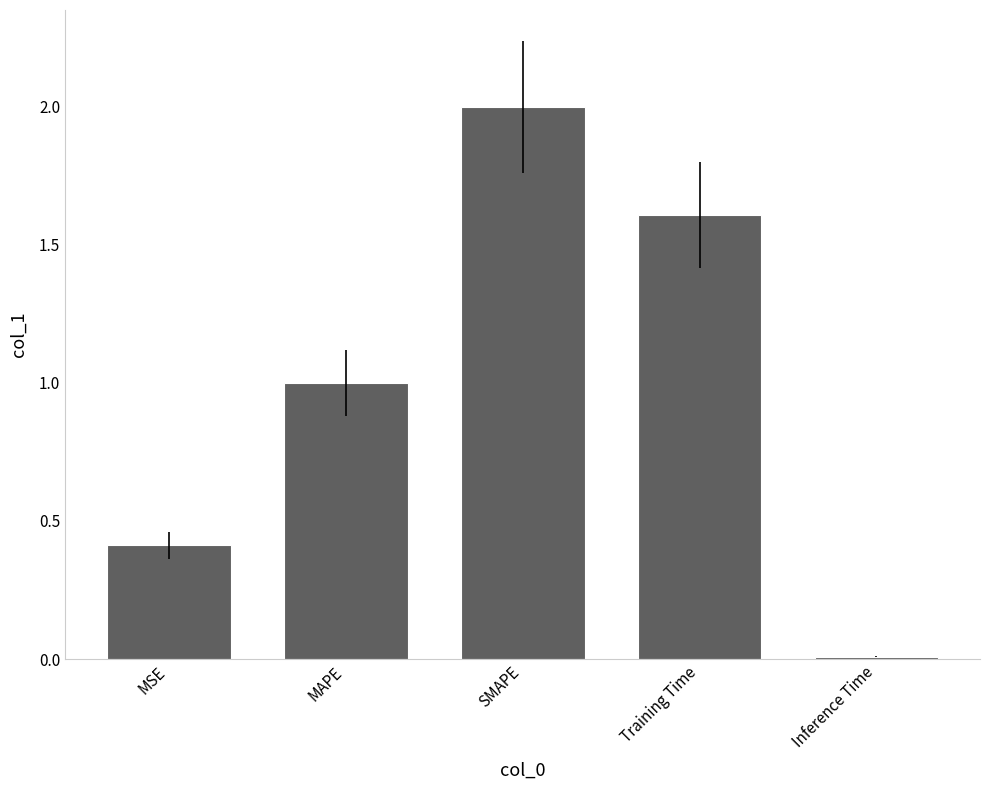

Are the bars horizontal?

No